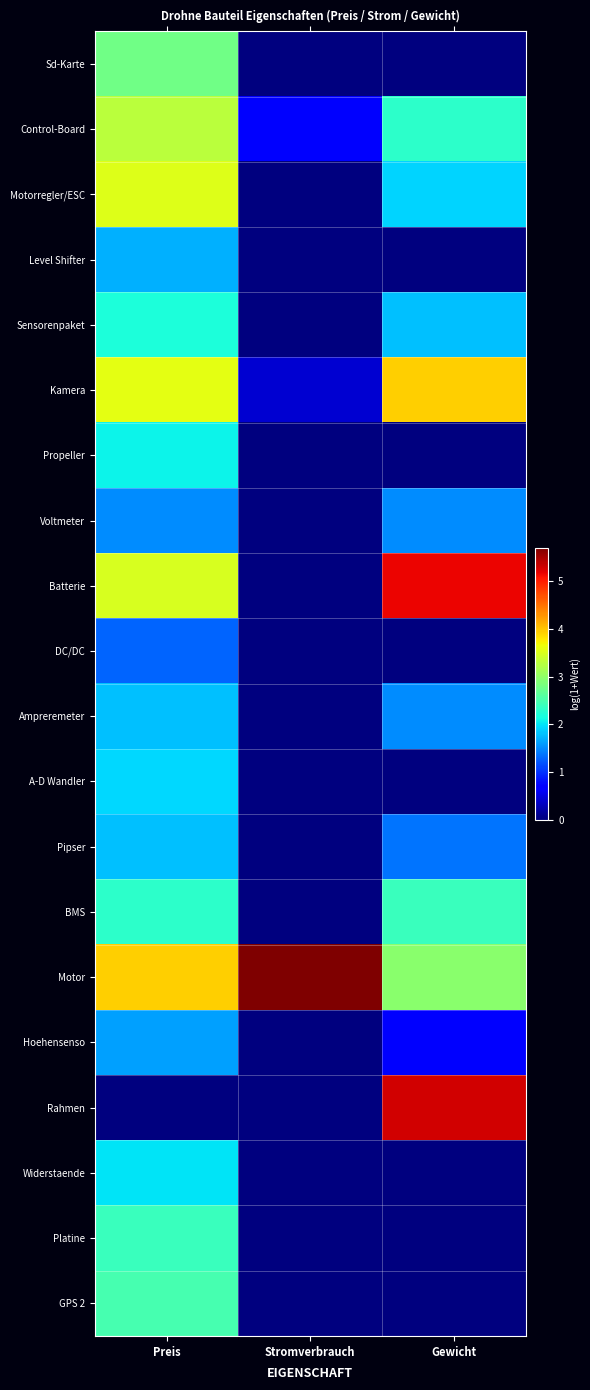

Reading right to left, transcribe all the data shown in this chart.

Sd-Karte: Gewicht=0.0	Stromverbrauch=0.0	Preis=2.8
Control-Board: Gewicht=2.3	Stromverbrauch=0.7	Preis=3.3
Motorregler/ESC: Gewicht=1.9	Stromverbrauch=0.0	Preis=3.5
Level Shifter: Gewicht=0.0	Stromverbrauch=0.0	Preis=1.7
Sensorenpaket: Gewicht=1.8	Stromverbrauch=0.0	Preis=2.2
Kamera: Gewicht=3.9	Stromverbrauch=0.4	Preis=3.6
Propeller: Gewicht=0.0	Stromverbrauch=0.0	Preis=2.1
Voltmeter: Gewicht=1.5	Stromverbrauch=0.0	Preis=1.5
Batterie: Gewicht=5.2	Stromverbrauch=0.0	Preis=3.5
DC/DC: Gewicht=0.0	Stromverbrauch=0.0	Preis=1.3
Ampreremeter: Gewicht=1.5	Stromverbrauch=0.0	Preis=1.8
A-D Wandler: Gewicht=0.0	Stromverbrauch=0.0	Preis=1.9
Pipser: Gewicht=1.4	Stromverbrauch=0.0	Preis=1.8
BMS: Gewicht=2.4	Stromverbrauch=0.0	Preis=2.3
Motor: Gewicht=2.9	Stromverbrauch=5.7	Preis=3.9
Hoehensenso: Gewicht=0.7	Stromverbrauch=0.0	Preis=1.6
Rahmen: Gewicht=5.3	Stromverbrauch=0.0	Preis=0.0
Widerstaende: Gewicht=0.0	Stromverbrauch=0.0	Preis=2.0
Platine: Gewicht=0.0	Stromverbrauch=0.0	Preis=2.4
GPS 2: Gewicht=0.0	Stromverbrauch=0.0	Preis=2.5